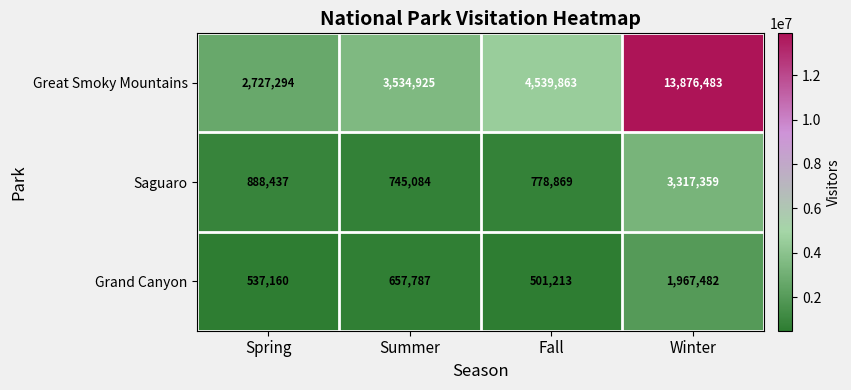

Between Summer and Winter, which series saw the biggest shift?

Great Smoky Mountains